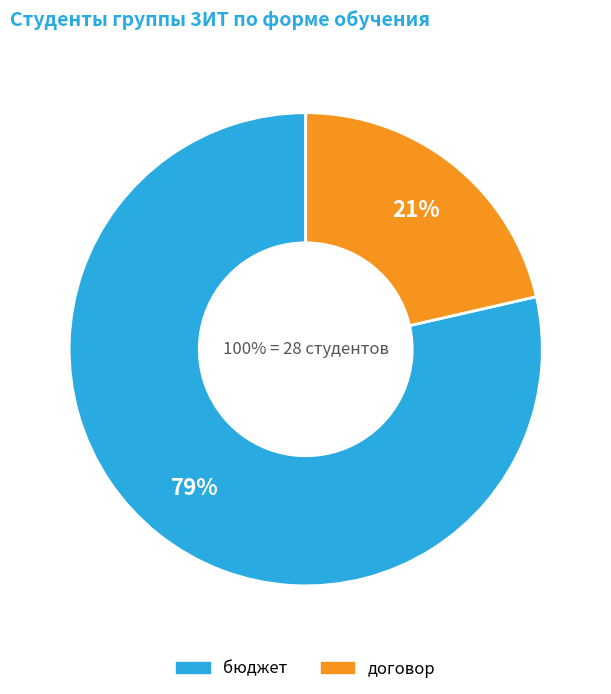

Between бюджет and договор, which is larger?

бюджет